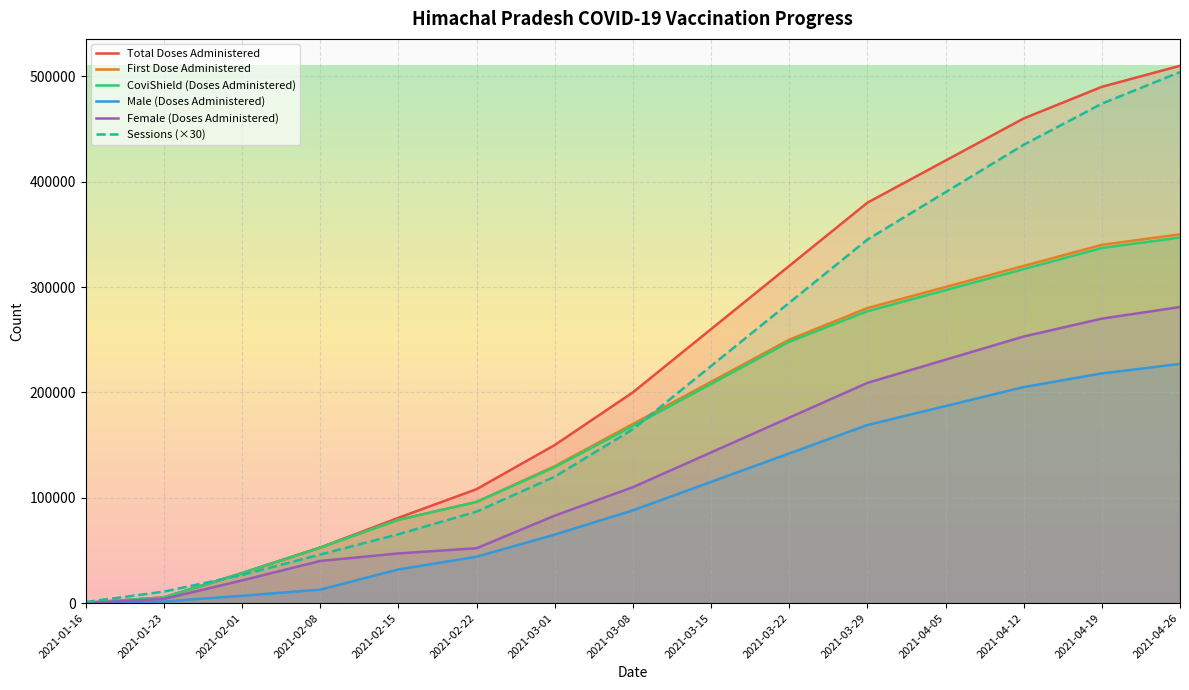

What is the value of the Sessions point at the 12th from the left?

390000